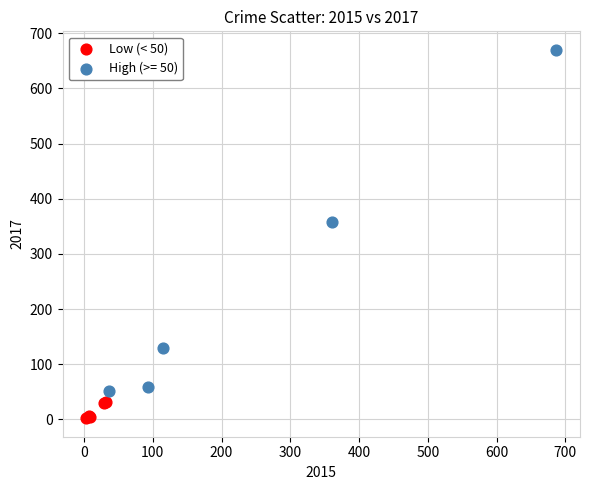

Which series contains the lowest Y value?

Low (< 50)